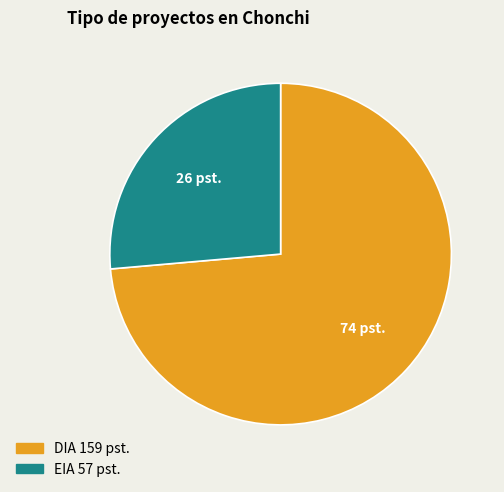

Rank the categories by value from lowest to highest.

EIA, DIA